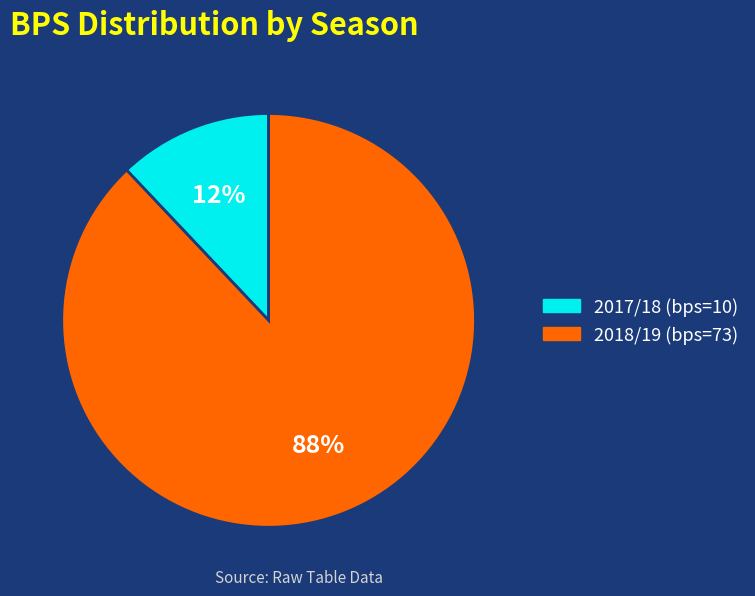

To the nearest percent, what is the average slice percentage?

50%